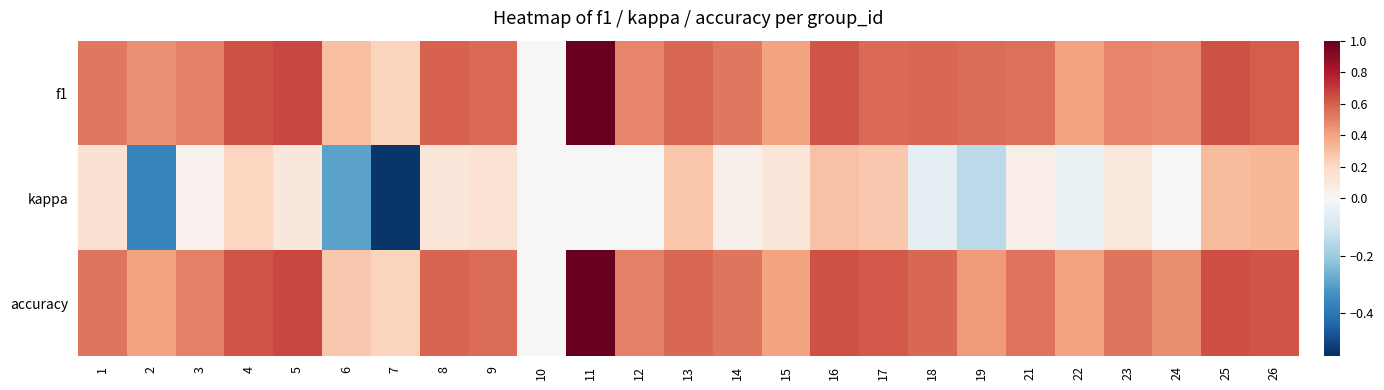

Which series changed the most between 8 and 17?

kappa